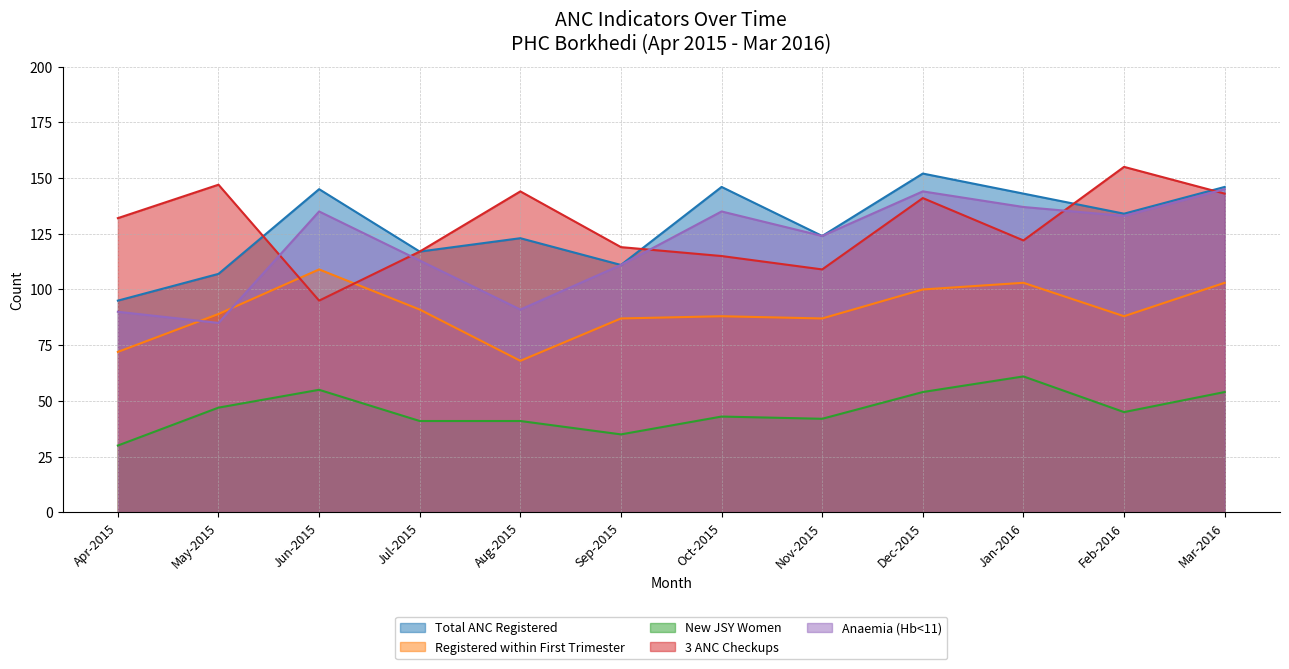

What is the sum of all Total ANC Registered values?

1543